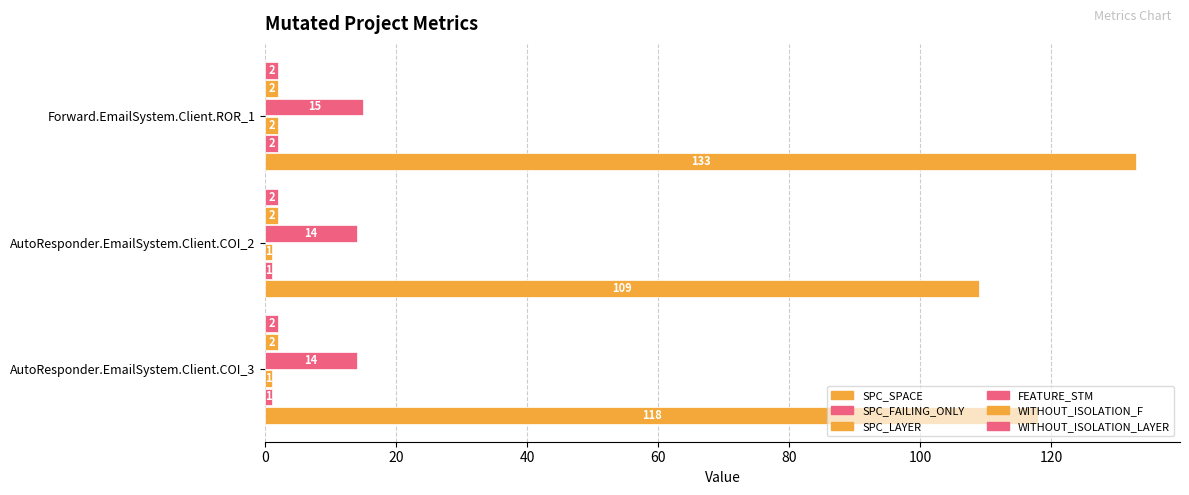

Count the number of categories in the chart.

3